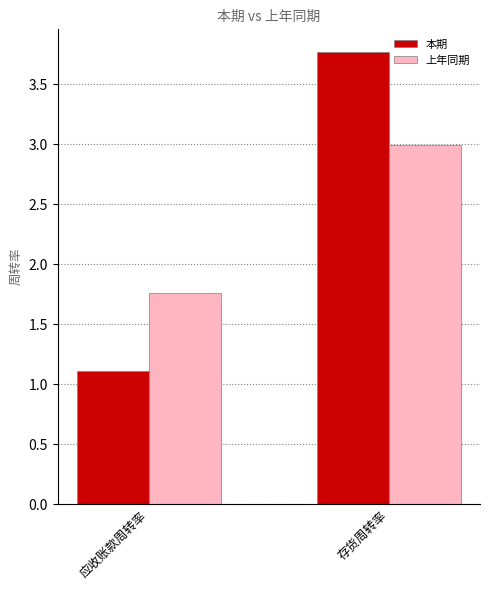

What is the sum of the 上年同期 values at 应收账款周转率 and 存货周转率?

4.8